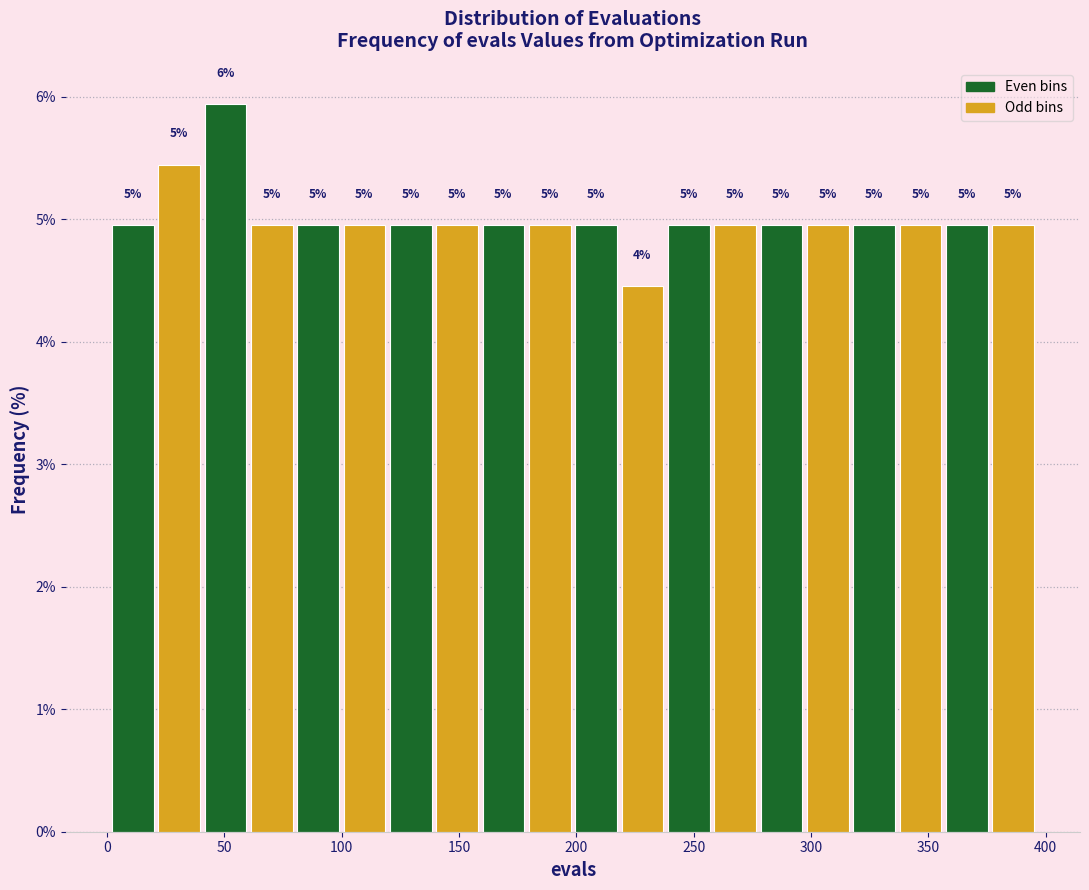

Read against the x-axis, roughly where is the centre of the tallest bar?

50